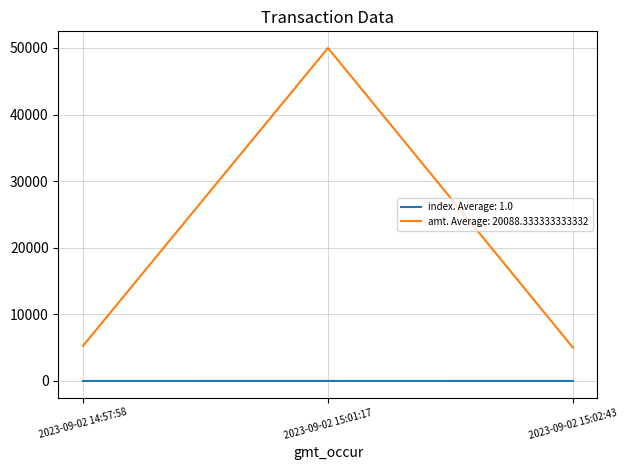

Which series has the widest spread of values?

amt. Average: 20088.333333333332